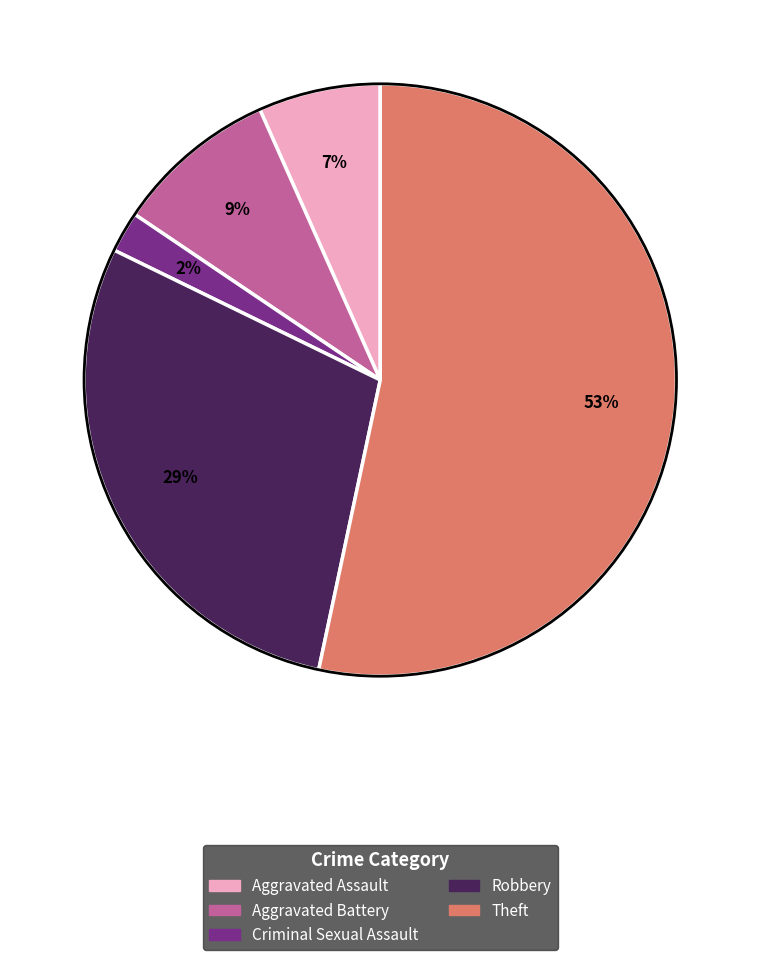

Does Theft represent more than half of the total?

Yes